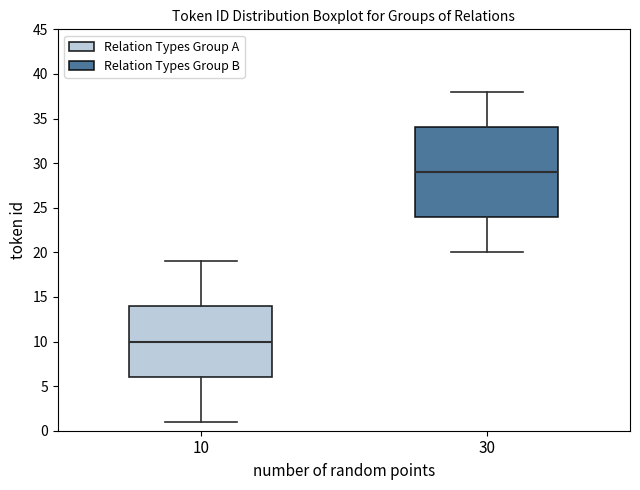

Where is the upper edge of the box at x = 10 on the y-axis? The values are not printed on the chart, so give them approximately, as read against the axis.

14